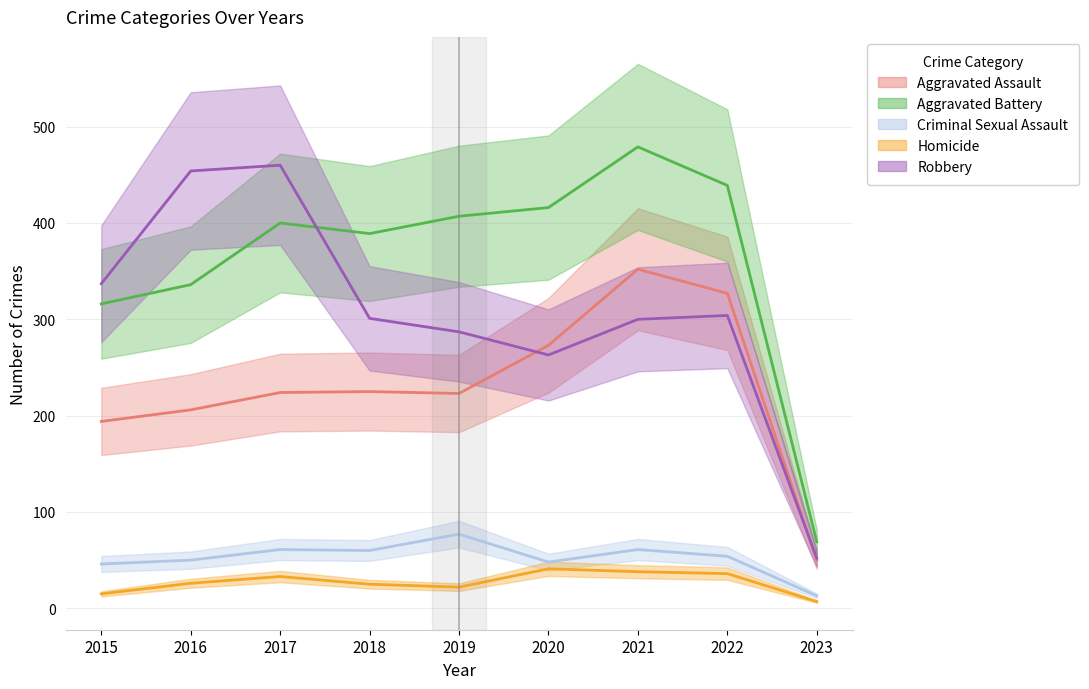

What is the sum of all Aggravated Assault values?

2074